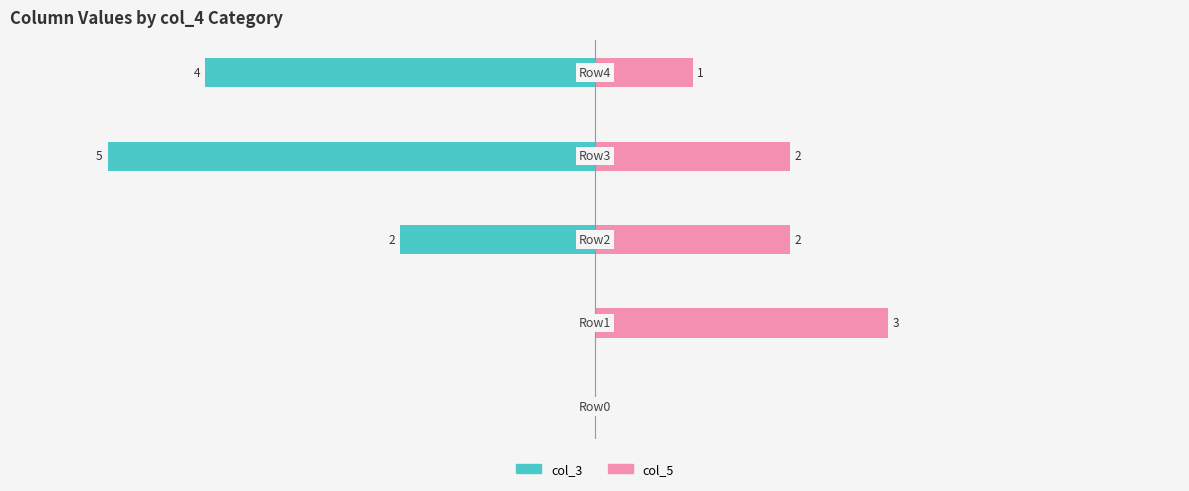

Which series changed the most between −6 and 0?

col_3